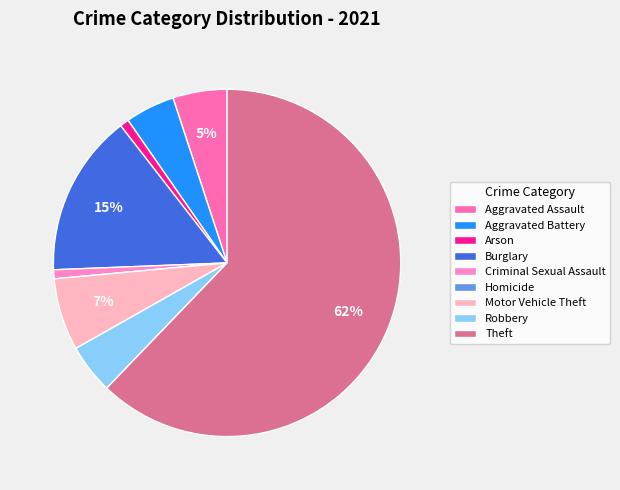

To the nearest percent, what is the combined percentage of Criminal Sexual Assault and Aggravated Battery?

5%